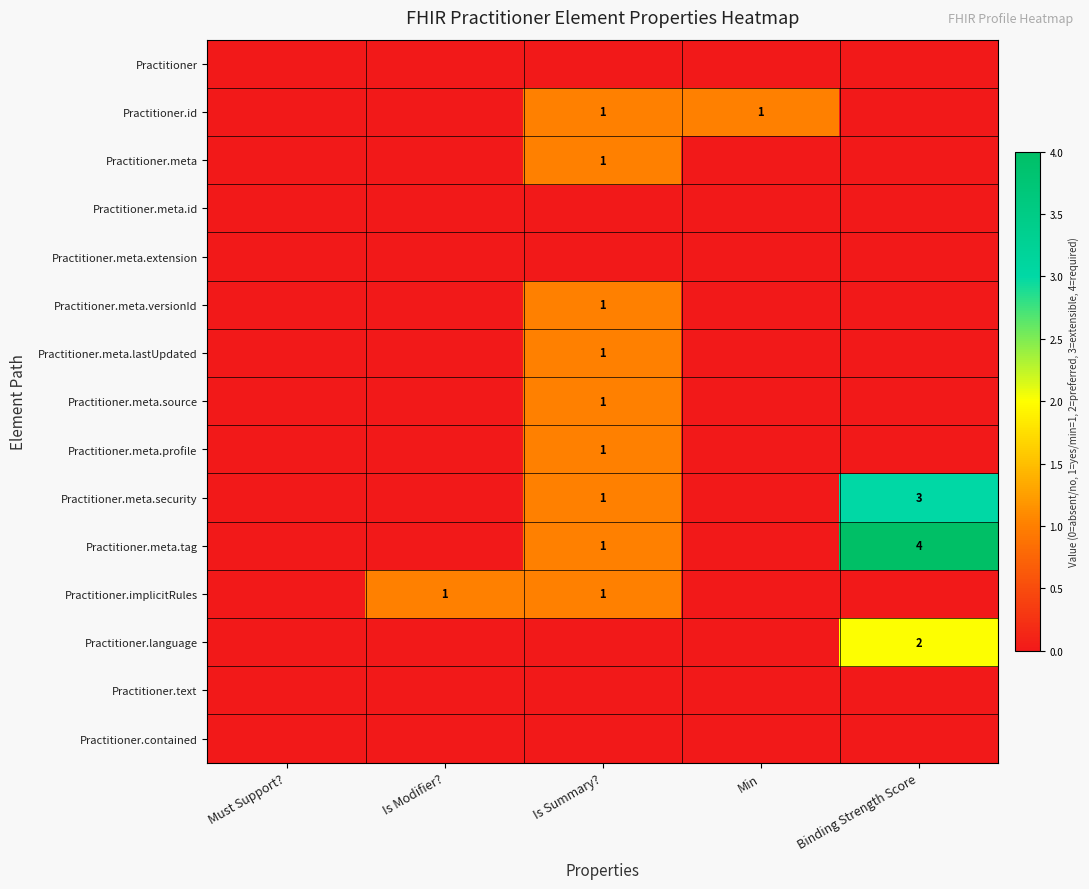

Count the number of data series in this chart.

15